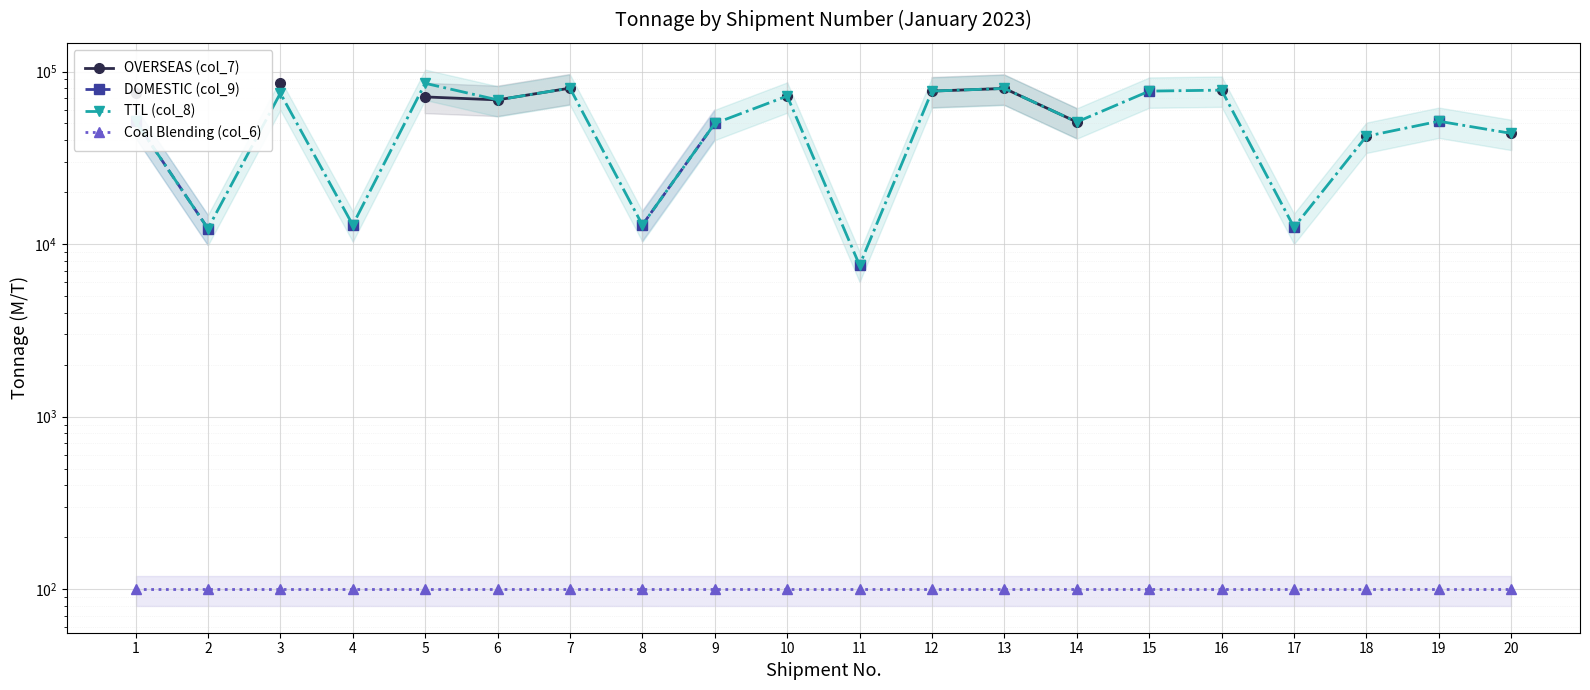

How many values in the DOMESTIC (col_9) series exceed 51600?

1